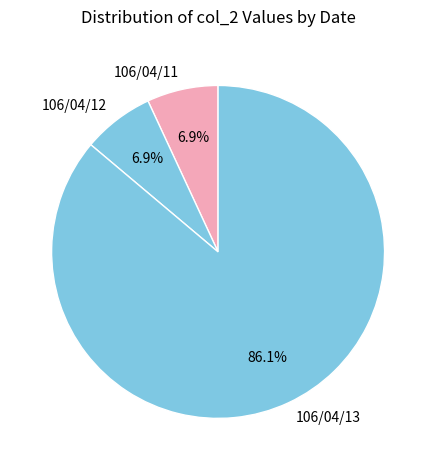

Which slice is the largest?

106/04/13